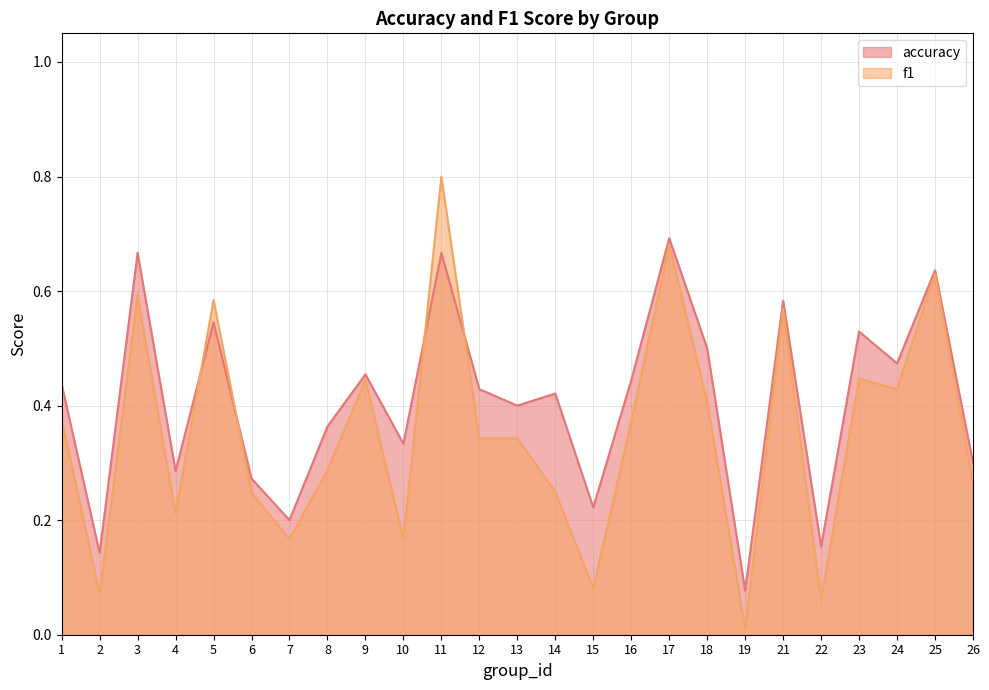

What is the sum of the f1 values at 4 and 25?

0.8